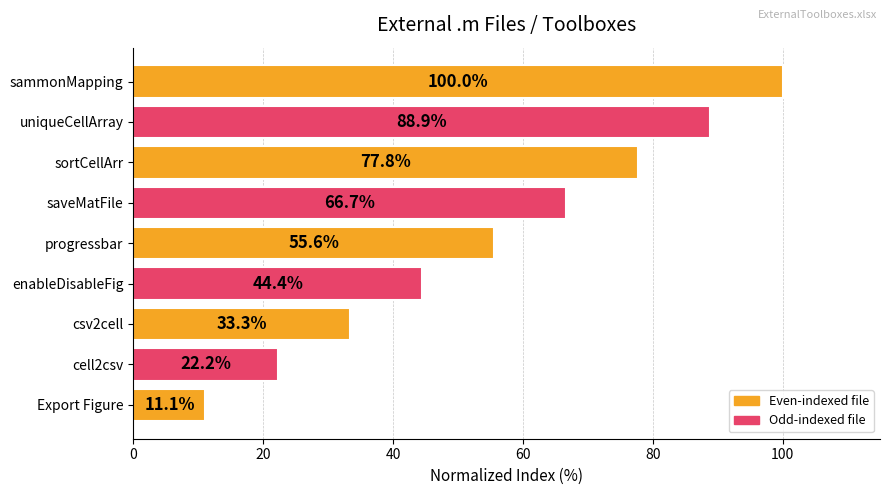

At which label is the value closest to 55?

progressbar